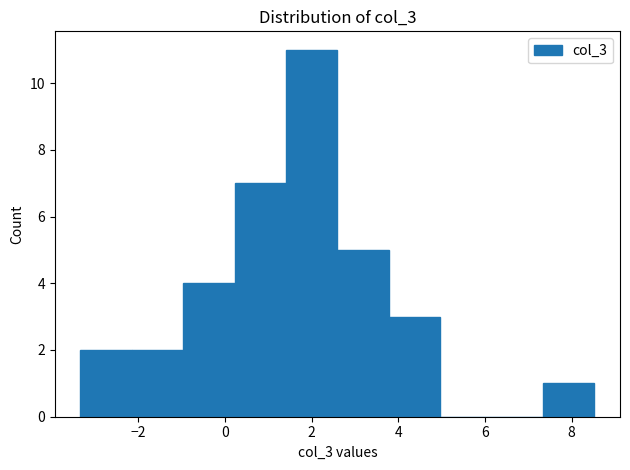

Which range on the x-axis has the tallest bar?

1.4 to 2.6